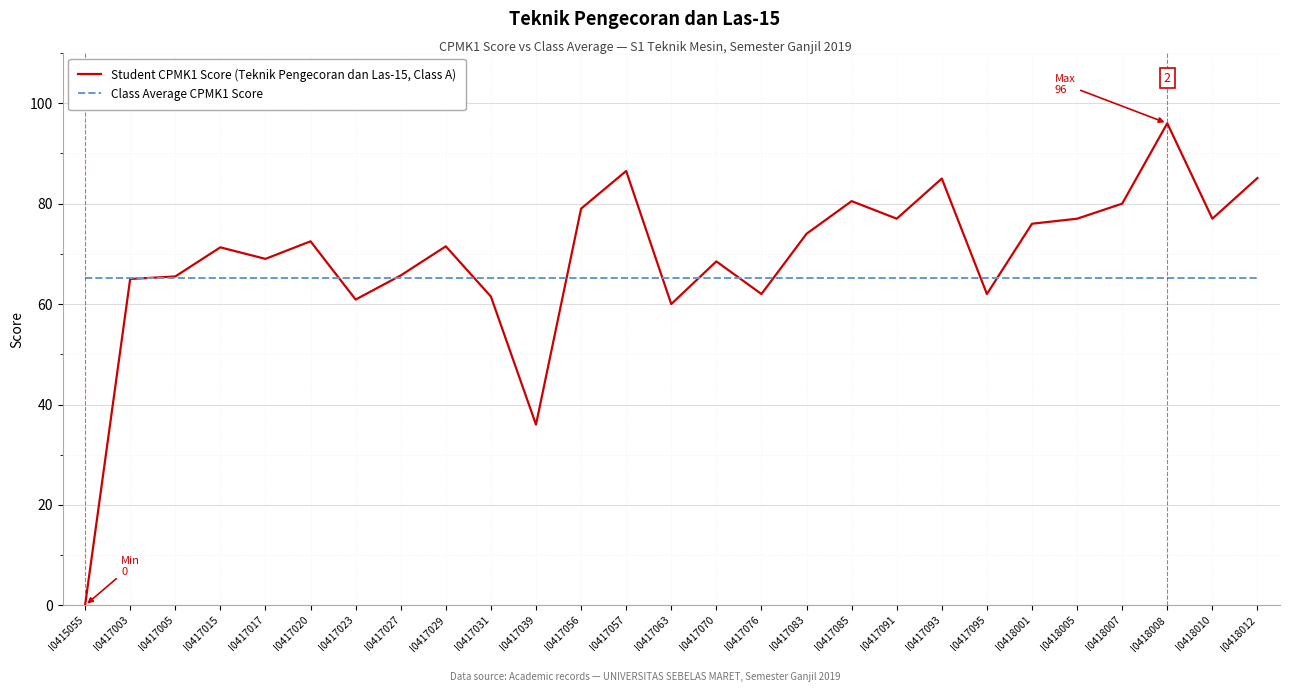

How many intersections are there between Class Average CPMK1 Score and Student CPMK1 Score (Teknik Pengecoran dan Las-15, Class A)?

11